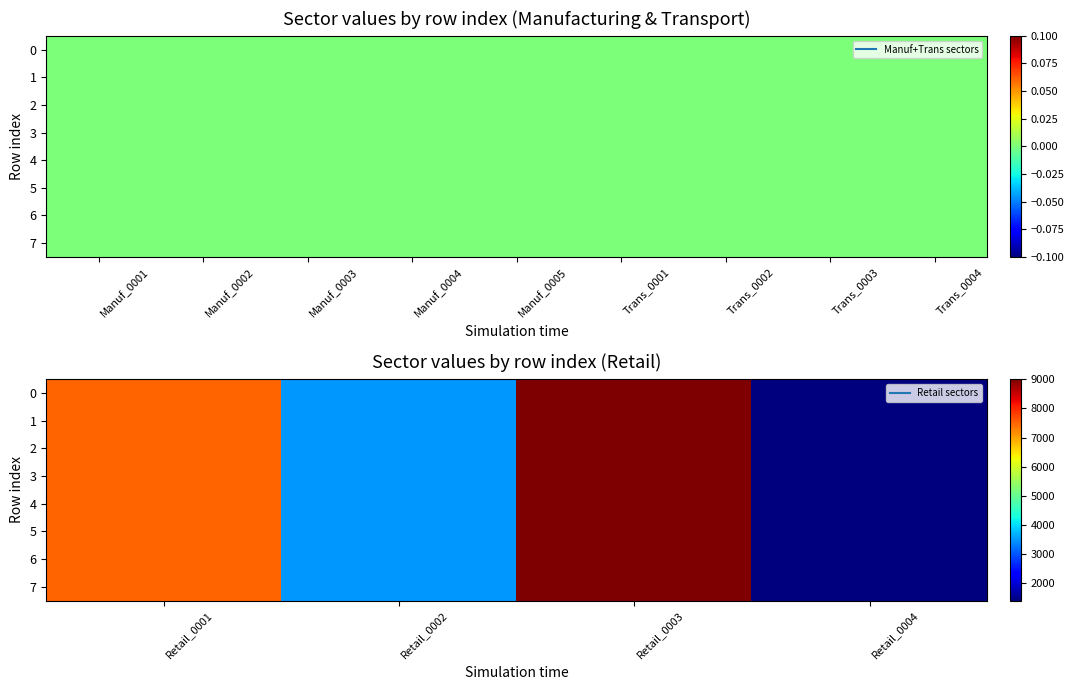

Is it true that 6 equals 1835 at Retail_0004?

False